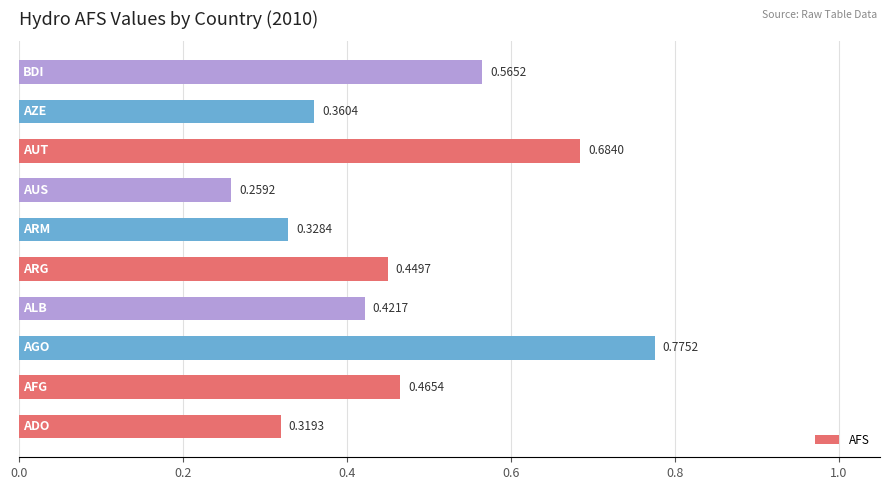

What is the sum of all values?

4.6